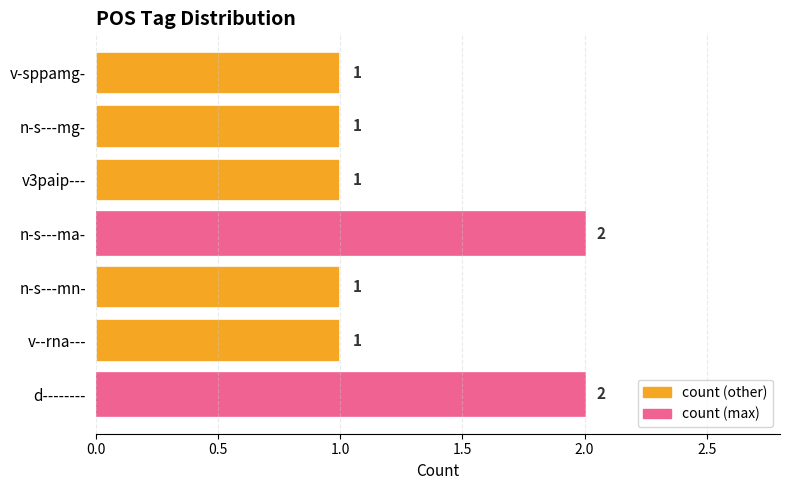

What is the greatest value displayed?

2